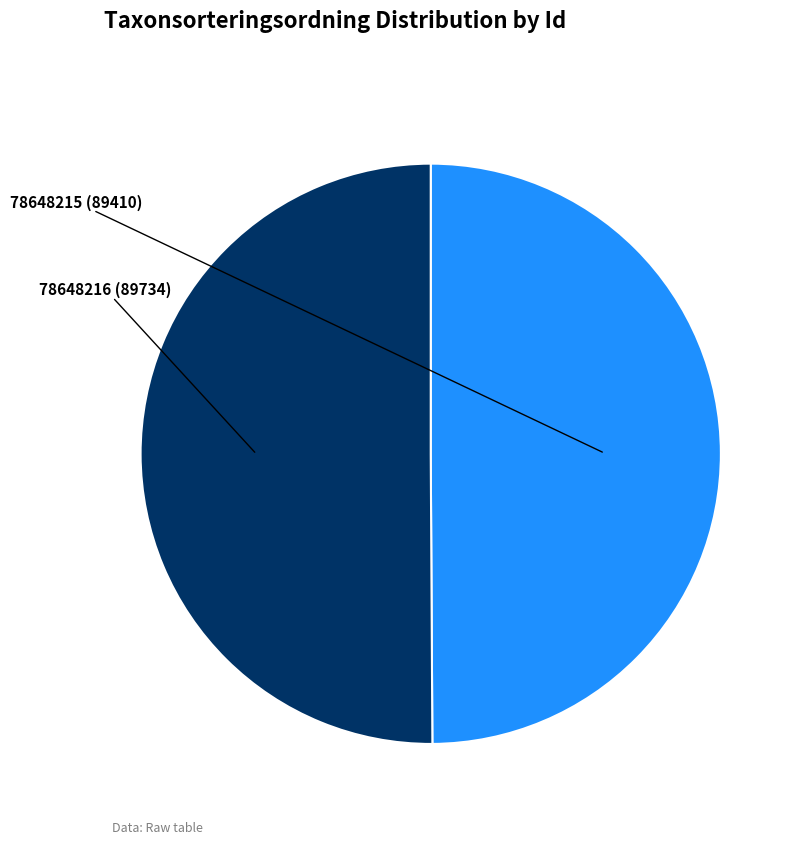

Is the sum of 78648216 and 78648215 greater than half?

Yes